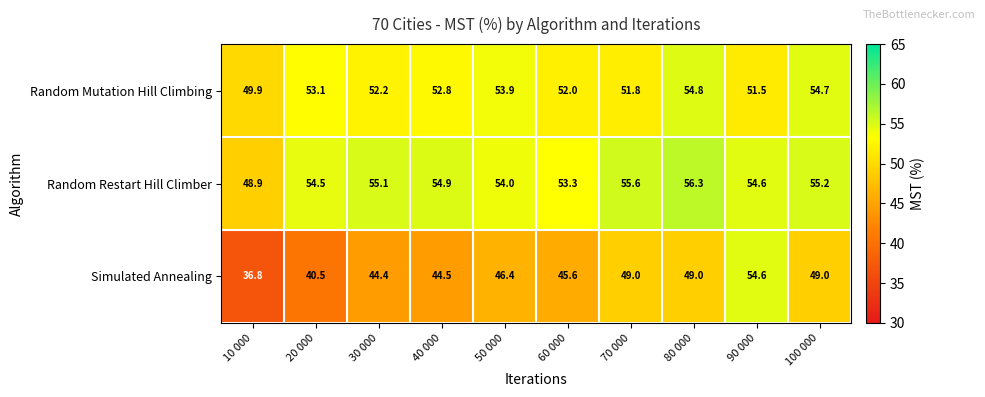

Which category has the lowest value across all series?

10 000